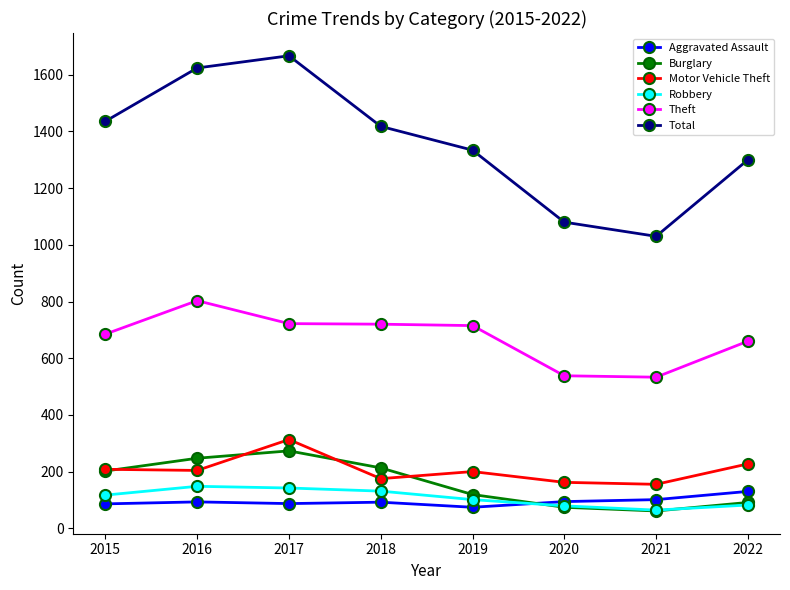

The Theft series shows 538 at 2020. True or false?

True